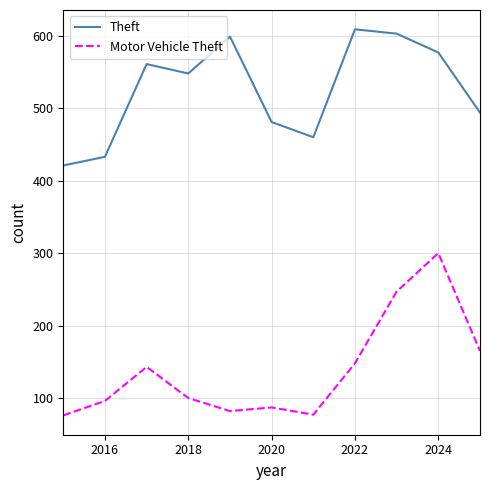

Which series has the widest spread of values?

Motor Vehicle Theft